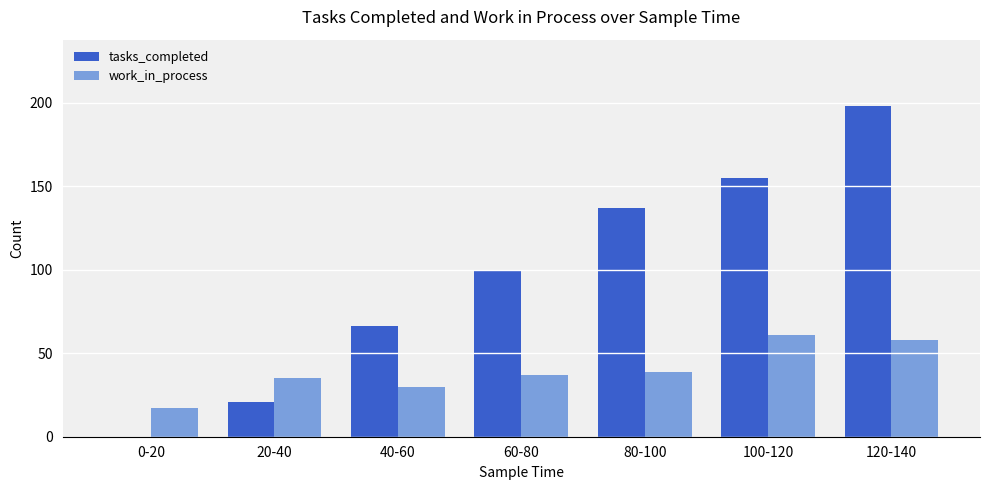

At which label does work_in_process reach its peak?

100-120